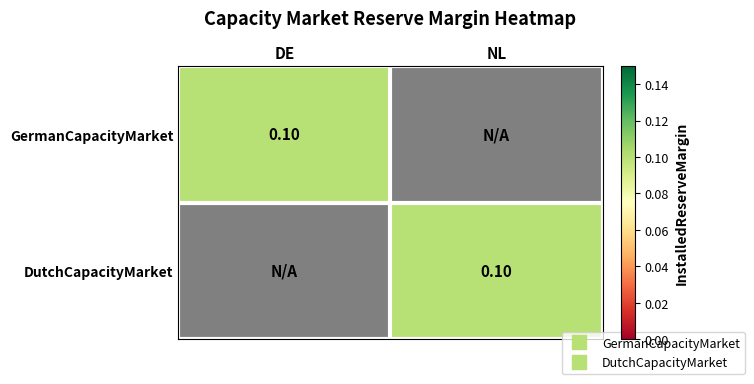

What is the average value of the GermanCapacityMarket series?

0.1